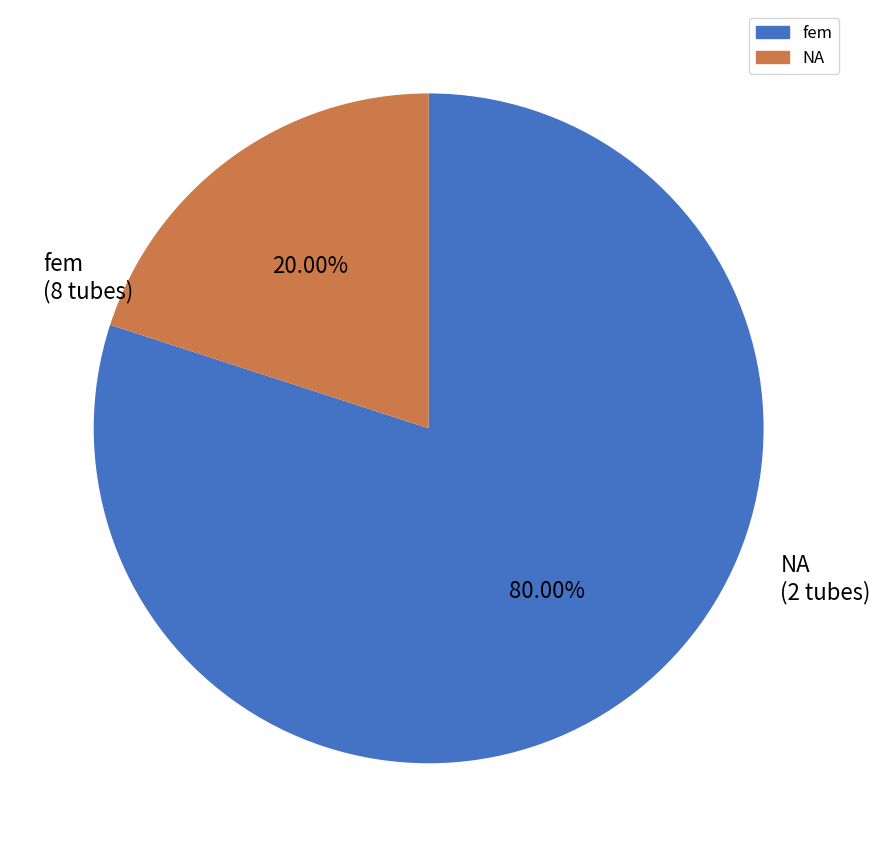

To the nearest percent, what portion does fem represent?

80%